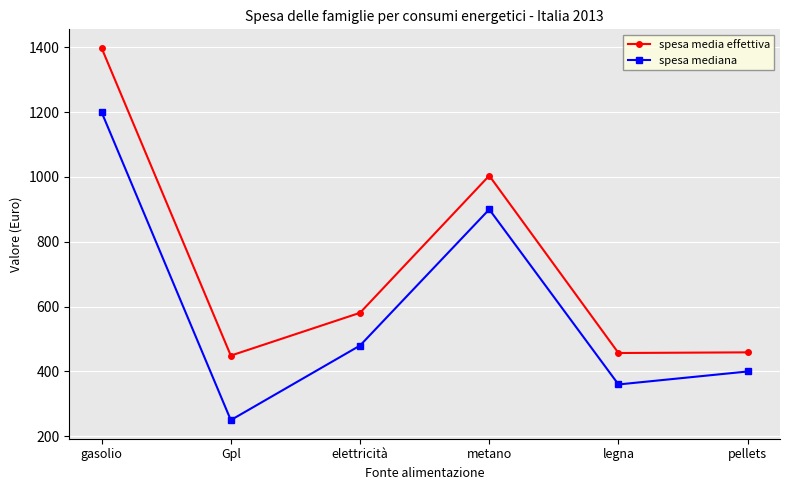

What is the sum of the spesa mediana values at legna and elettricità?

840